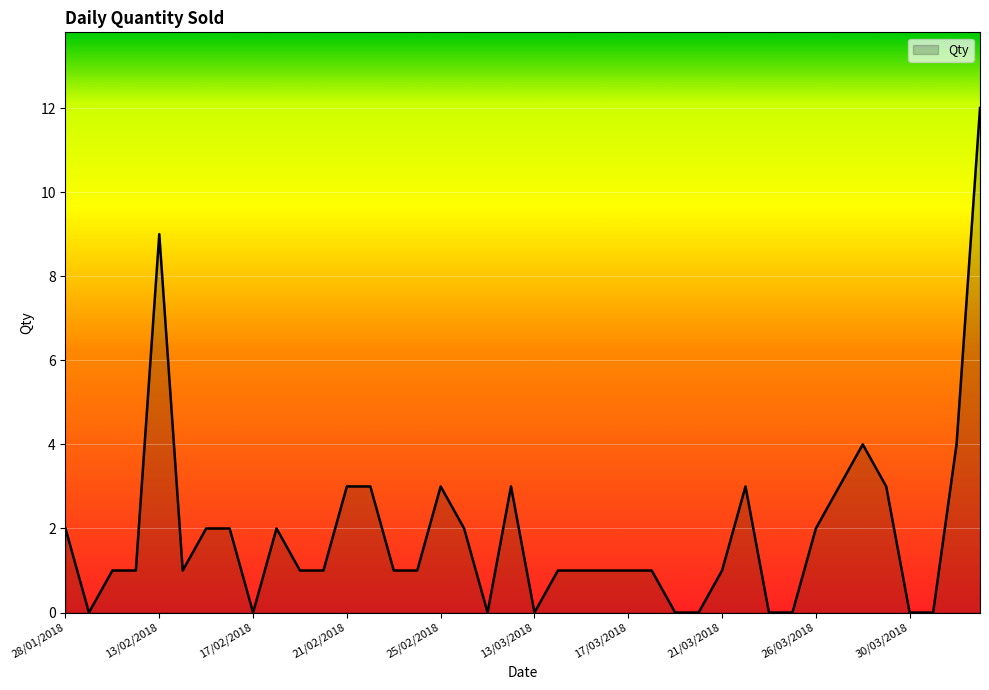

True or false: the data has more than 2 interior local peaks.

True